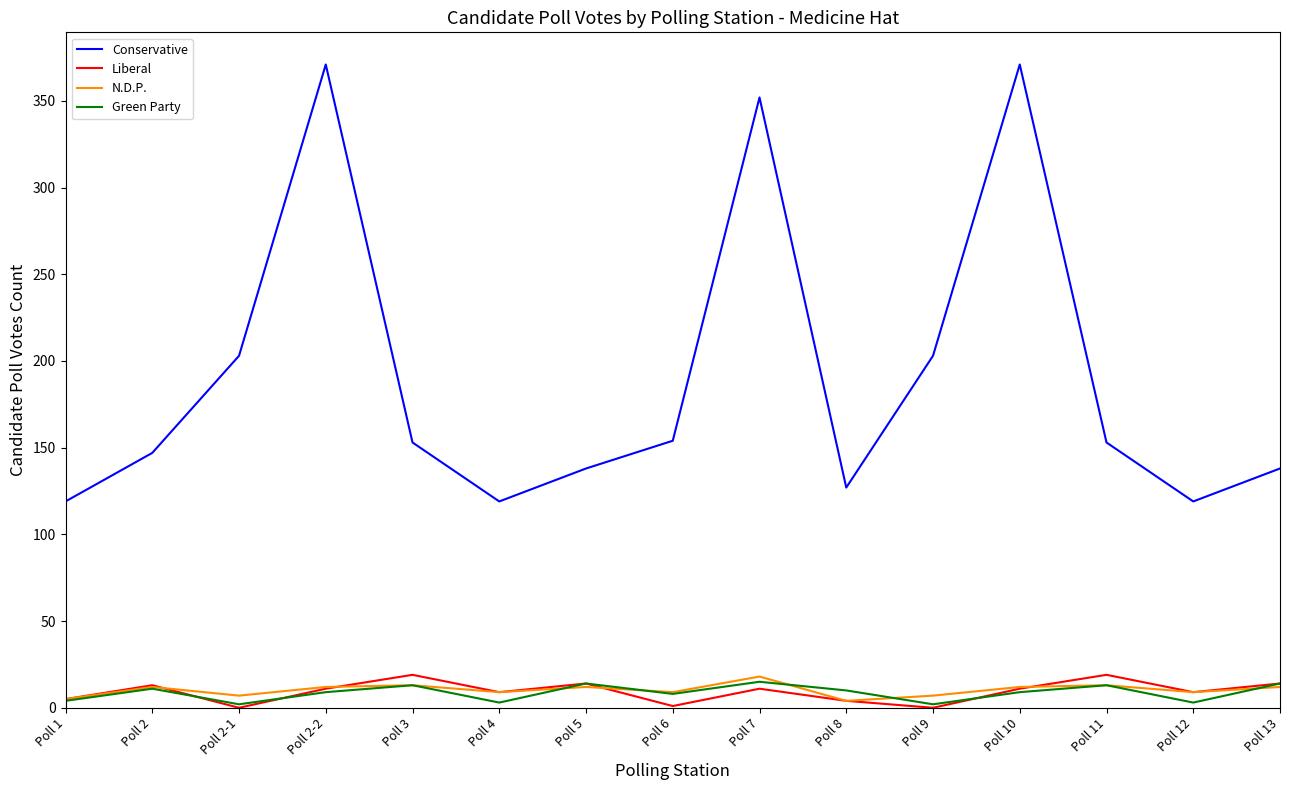

What is the spread (max minus min) of values at Poll 12?

116